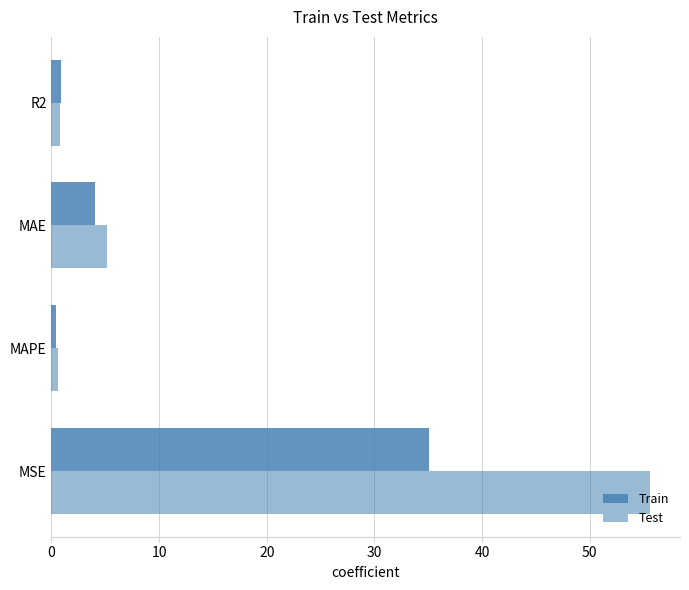

What is the maximum value shown in the chart?

55.6